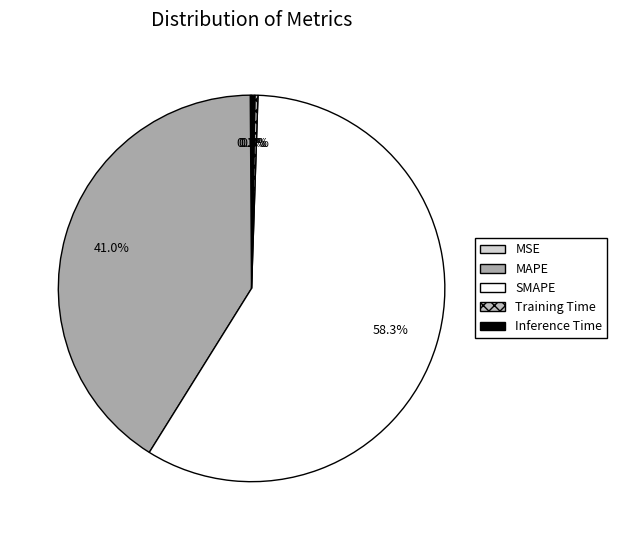

Which slice represents more than half of the pie?

SMAPE